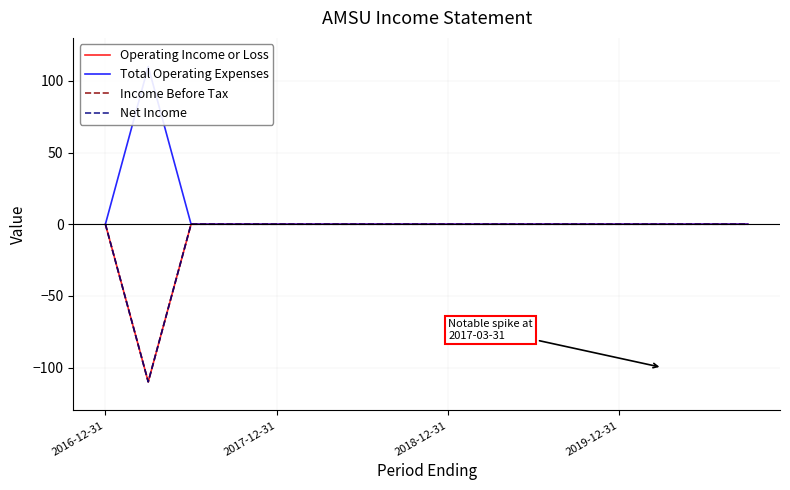

True or false: Operating Income or Loss has a value of 71 at 6.

False